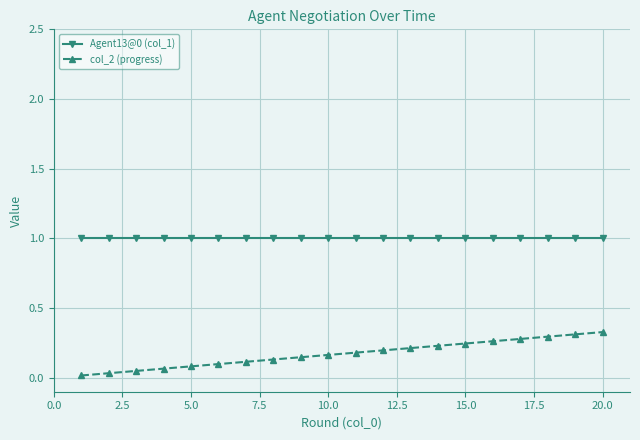

True or false: col_2 (progress) and Agent13@0 (col_1) cross at least once.

False